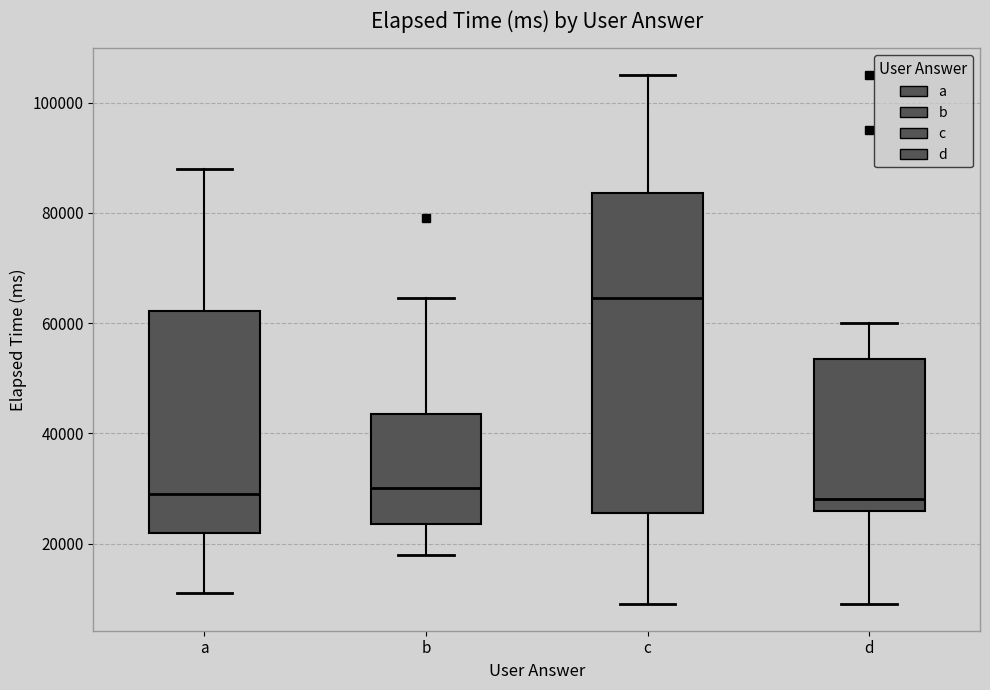

Which box is the tallest, from its lower edge to its upper edge?

c